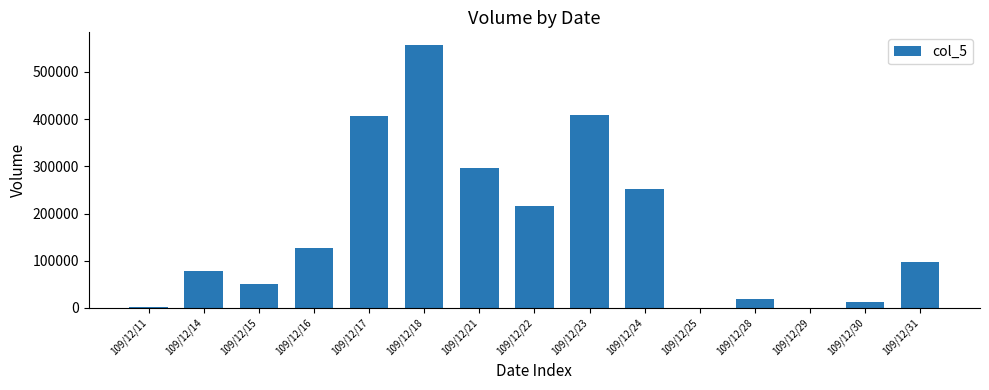

At which category does the chart reach its peak across all series?

109/12/18